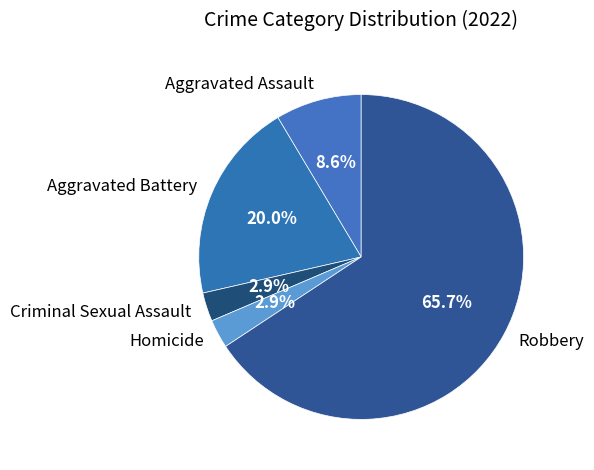

What is the ratio of the value at Aggravated Assault to the value at Homicide?

3.0